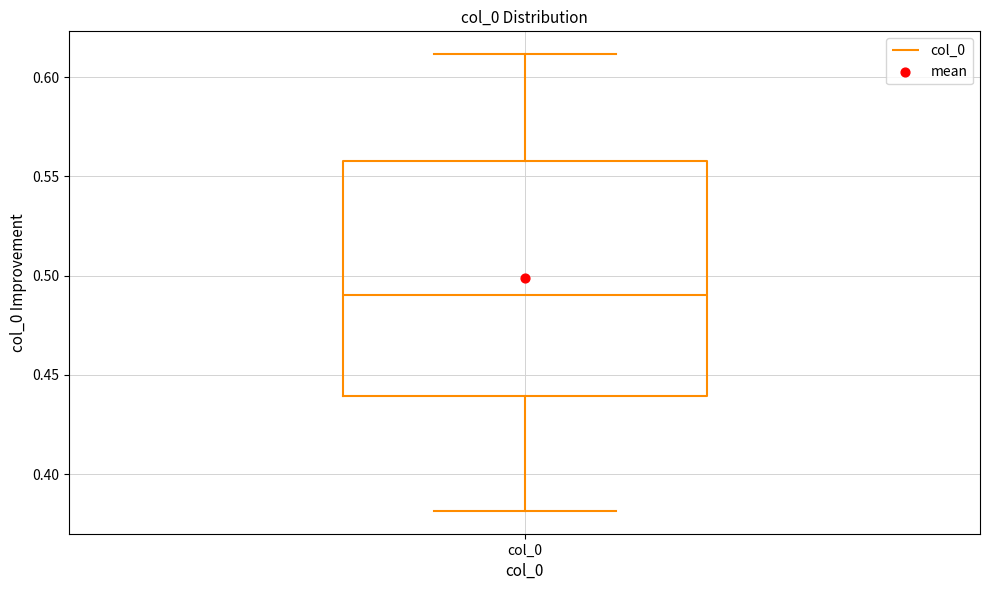

Read this box plot against the y-axis: the position of the median line, the range covered by the box, and the ends of both whiskers. The values are not printed on the chart, so give them approximately, as read against the axis.

median 0.49, box 0.44 to 0.56, whiskers 0.38 to 0.61